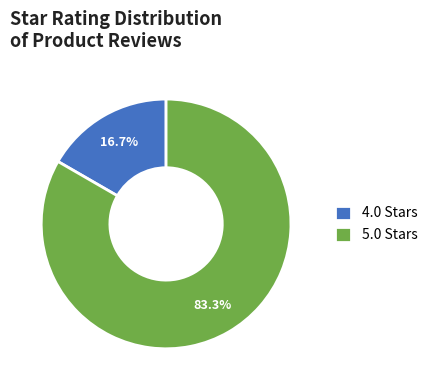

Approximately how many times larger is the value at 5.0 Stars compared to 4.0 Stars?

5.0